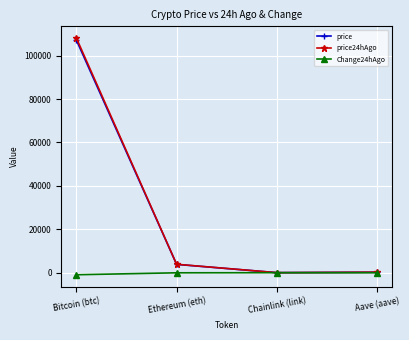

What is the label of the 4th point from the right?

Bitcoin (btc)